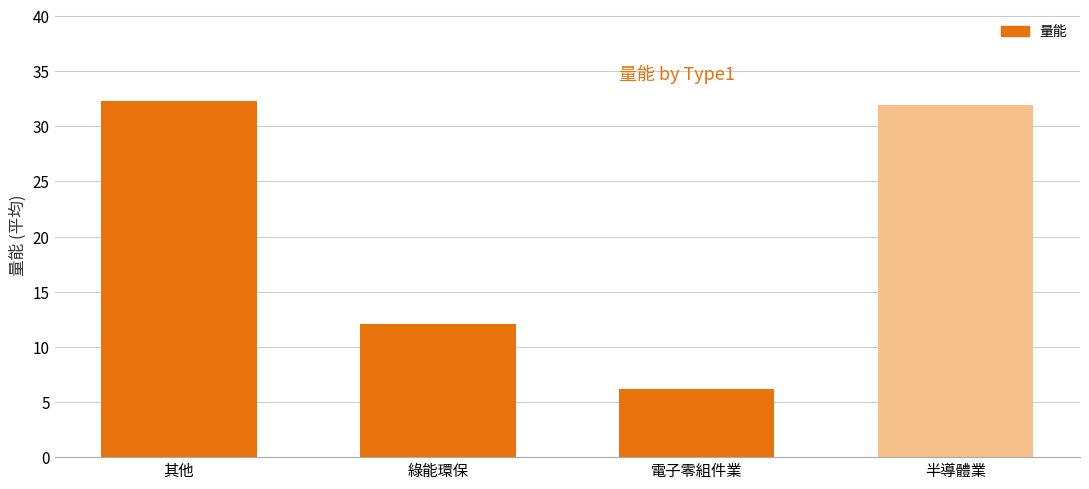

What is the ratio of the value at 其他 to the value at 半導體業?

1.0